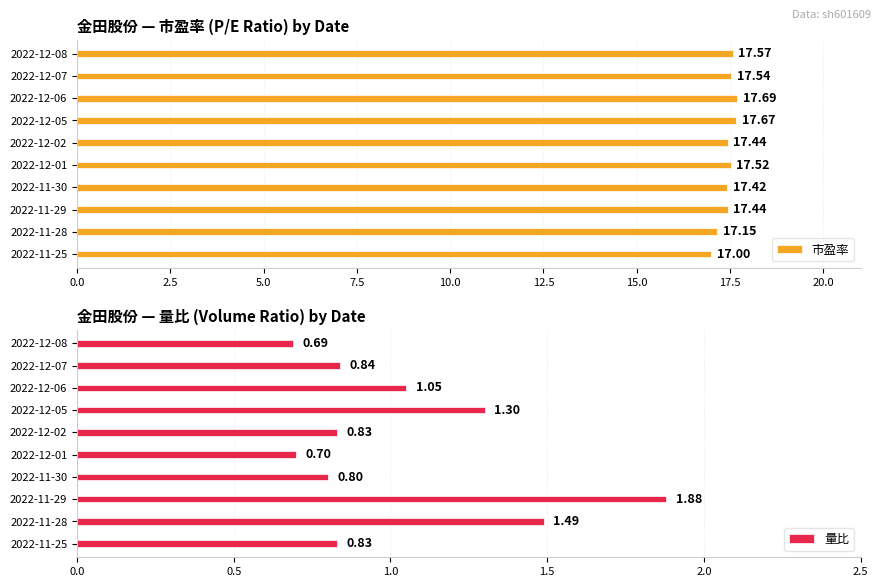

What are all the series names shown in the legend?

市盈率, 量比